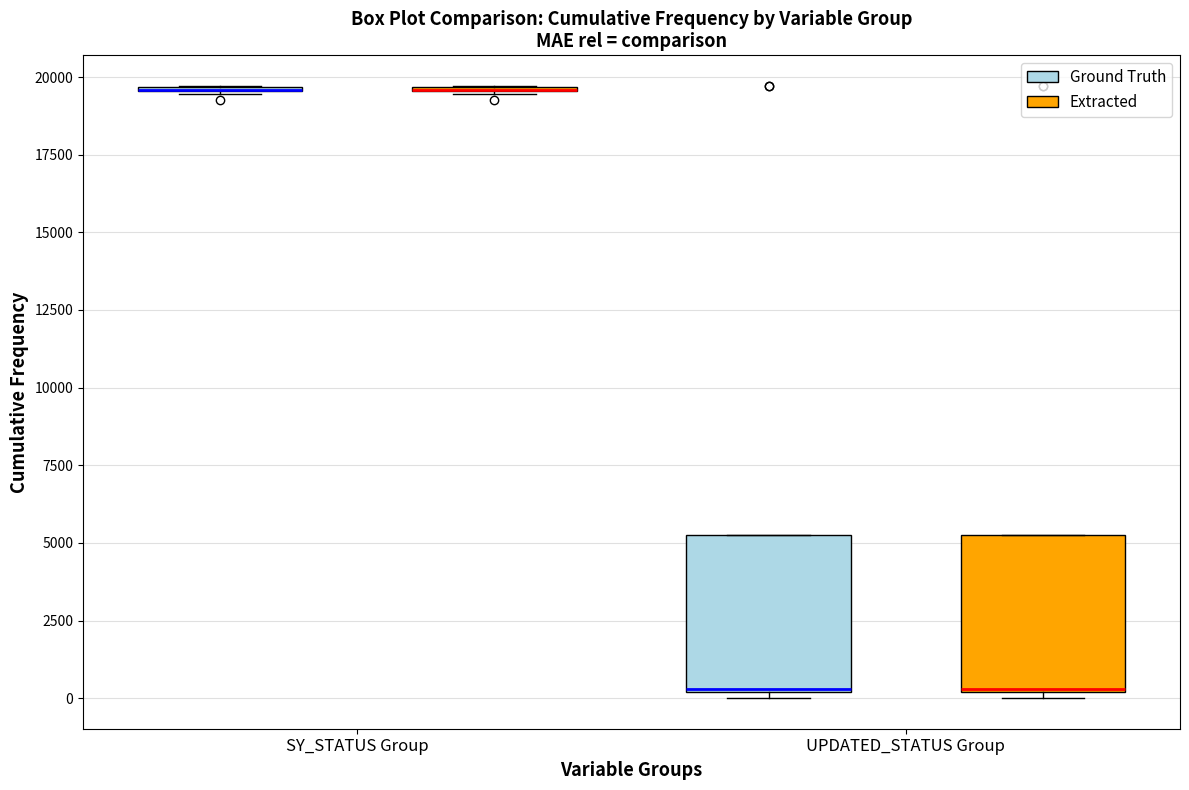

Reading left to right, read every box against the y-axis: the position of its median line, the range the box covers, and the ends of its whiskers. The values are not printed on the chart, so give them approximately, as read against the axis.

SY_STATUS Group (Ground Truth): box collapsed to a line at 19500, whiskers 19500 to 19500
SY_STATUS Group (Extracted): box collapsed to a line at 19500, whiskers 19500 to 19500
UPDATED_STATUS Group (Ground Truth): median 500, box 0 to 5500, whiskers 0 (just below the box's lower edge) to 5500
UPDATED_STATUS Group (Extracted): median 500, box 0 to 5500, whiskers 0 (just below the box's lower edge) to 5500